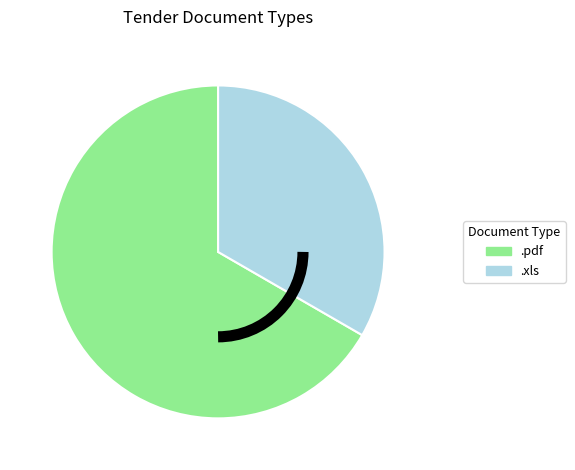

Is it true that .pdf is 67% of the pie?

True